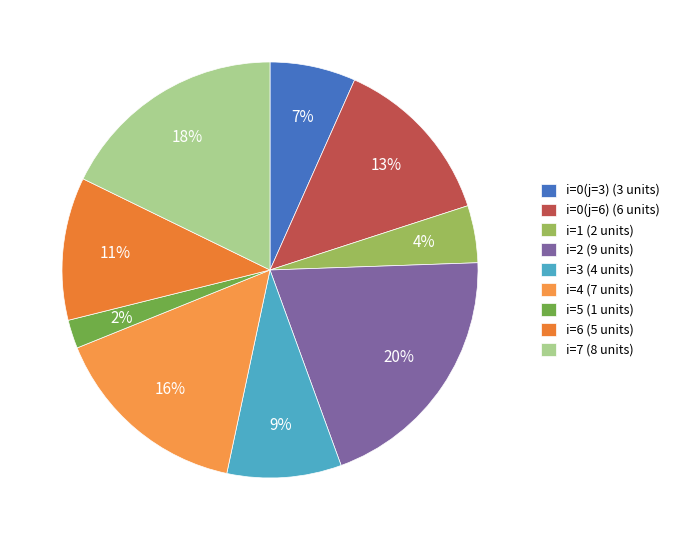

To the nearest percent, what is the average slice percentage?

11%